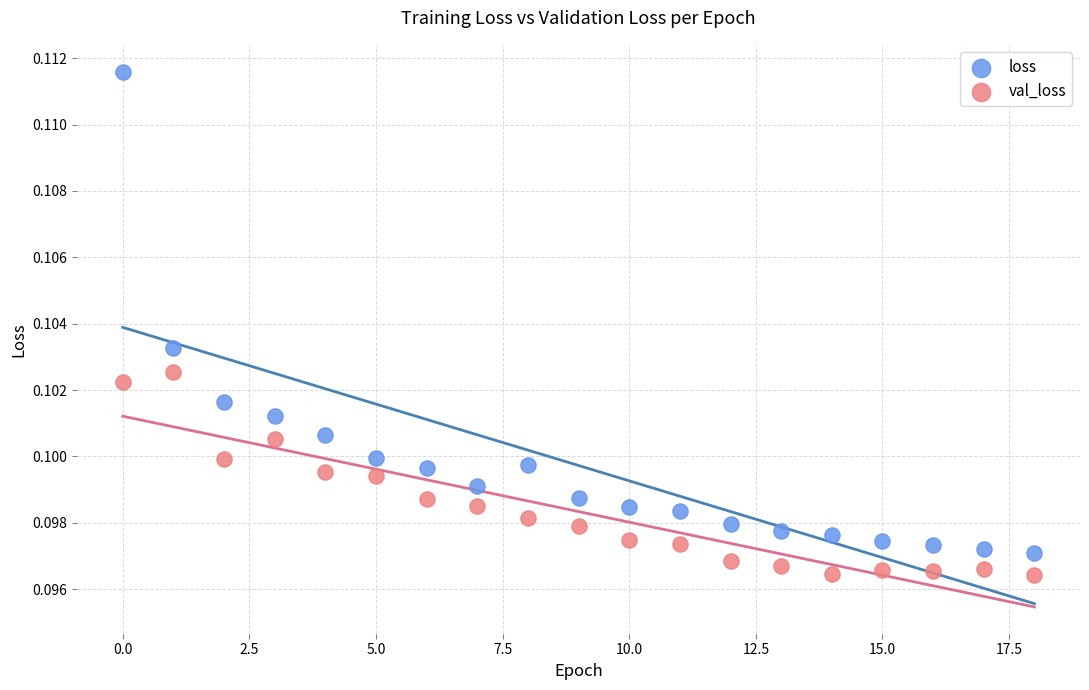

Which series has the largest Y range (max minus min)?

loss